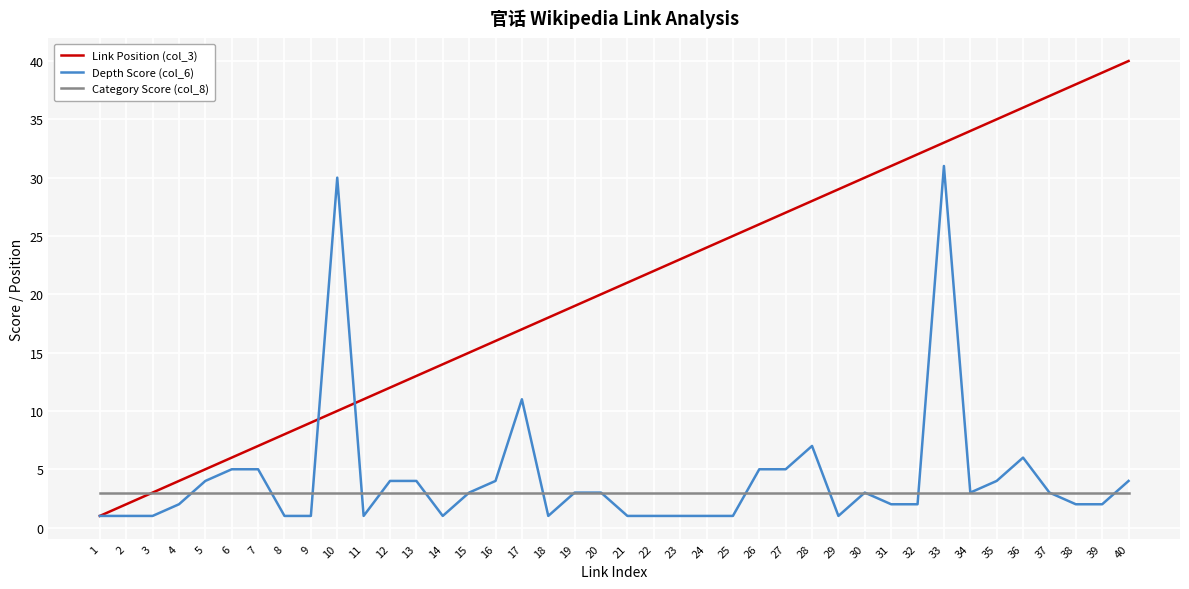

Between 3 and 17, which series saw the biggest shift?

Link Position (col_3)